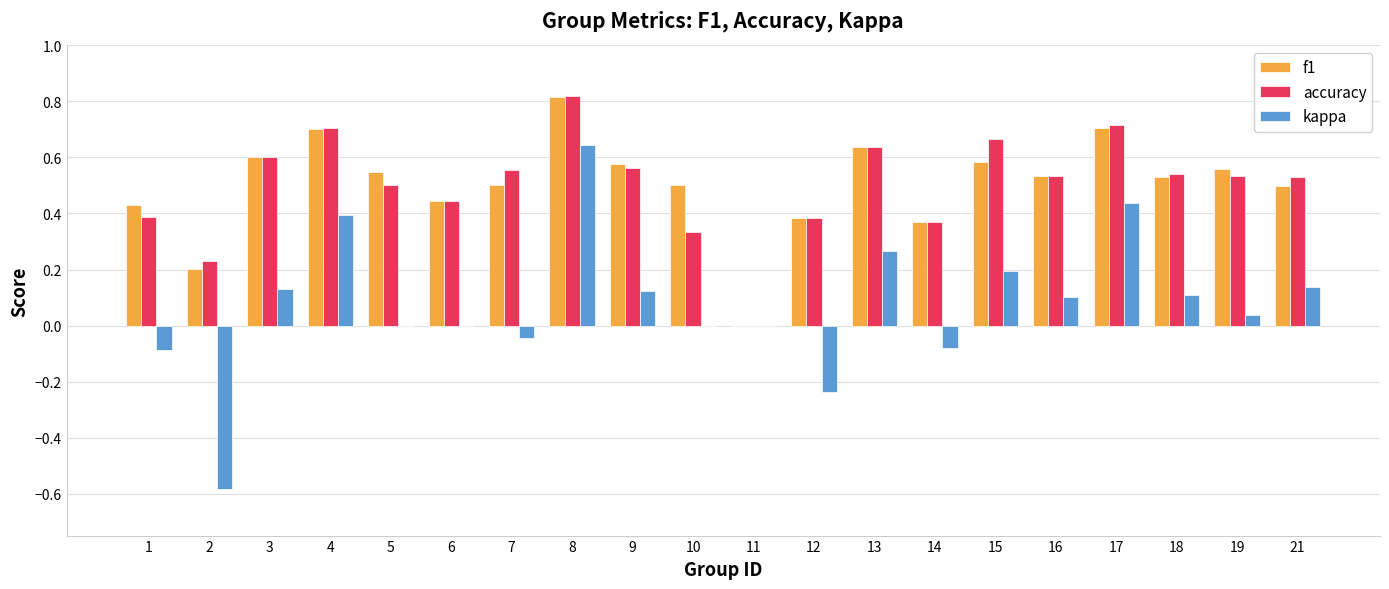

True or false: kappa has a value of 0.0 at 6.

True